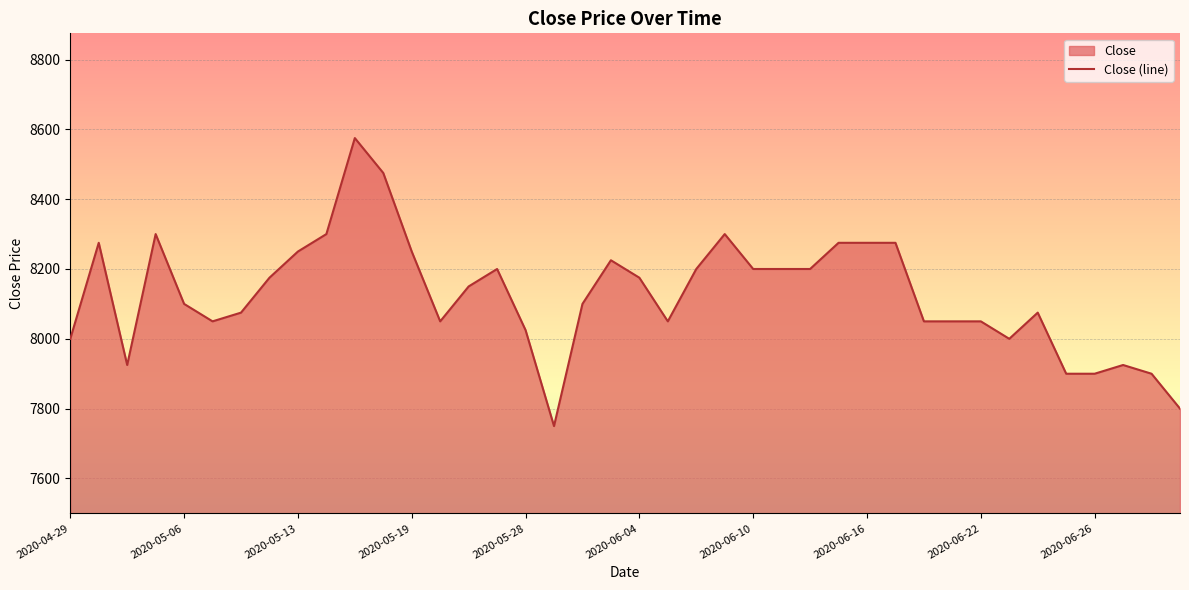

Where does the data first go above 8150?

2020-04-30